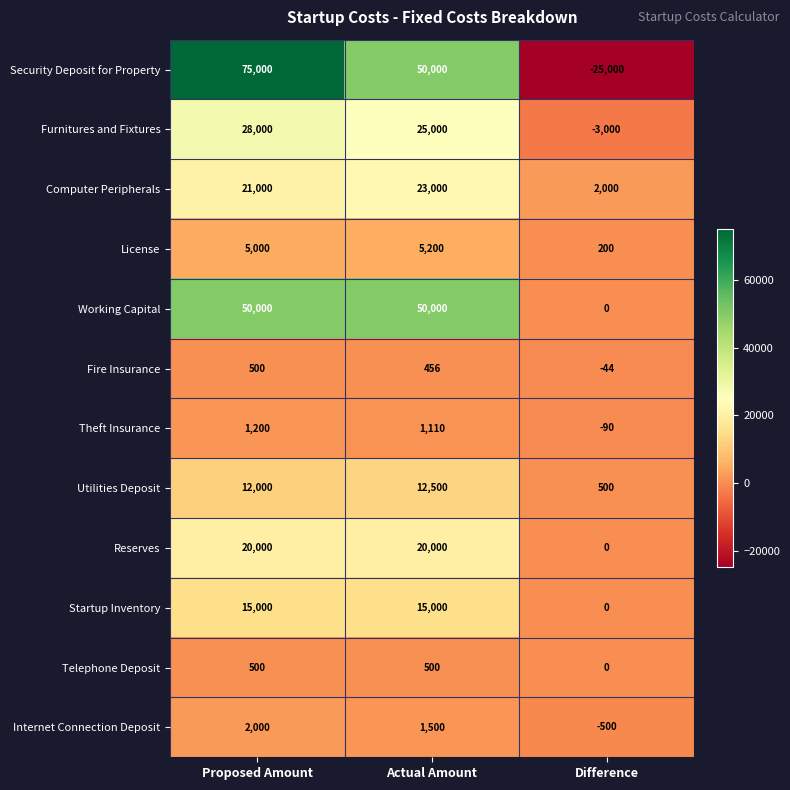

What is the average value of the Internet Connection Deposit series?

1000